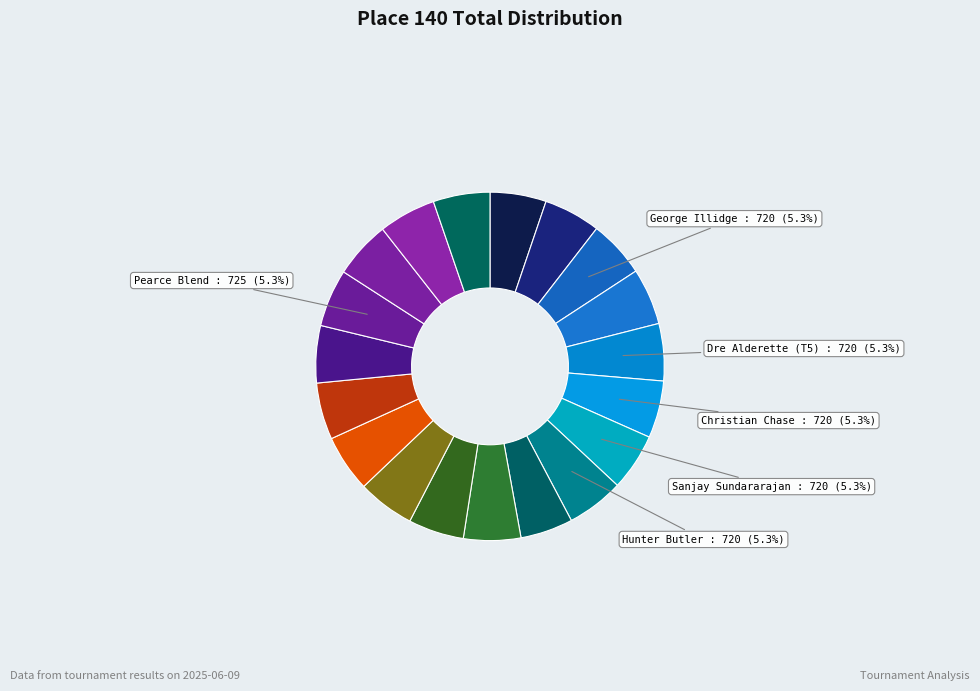

Which slice is the smallest?

Ramiro Galindo (662)